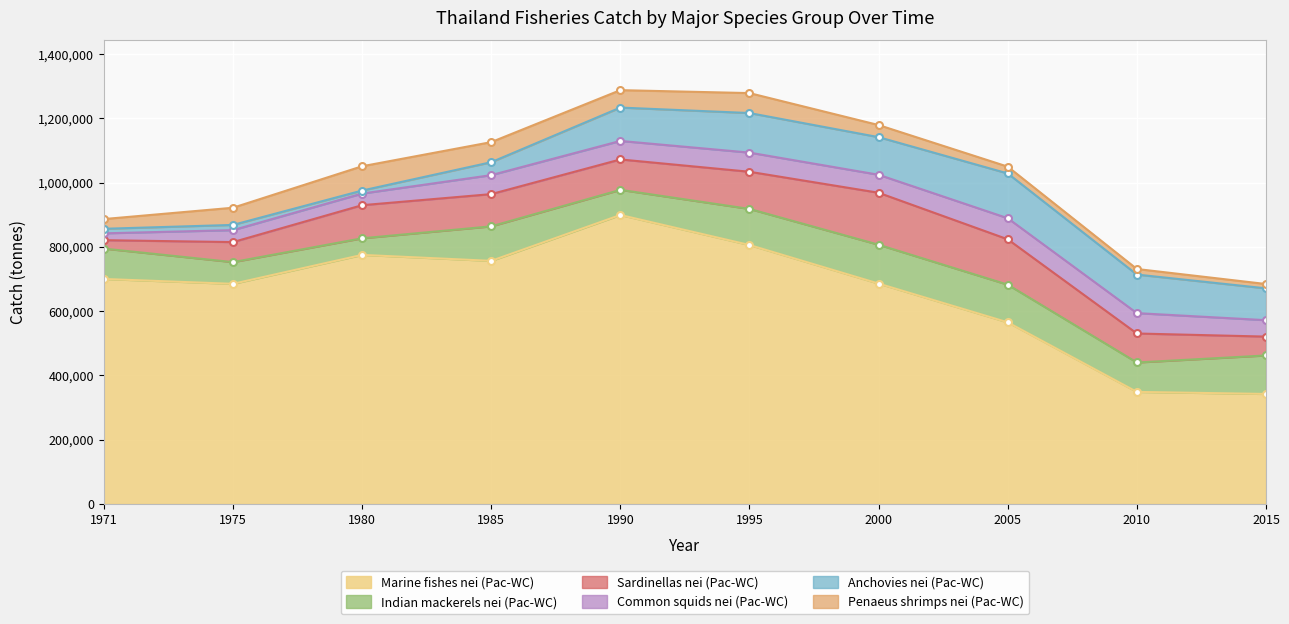

What is the sum of all Indian mackerels nei (Pac-WC) values?

960999